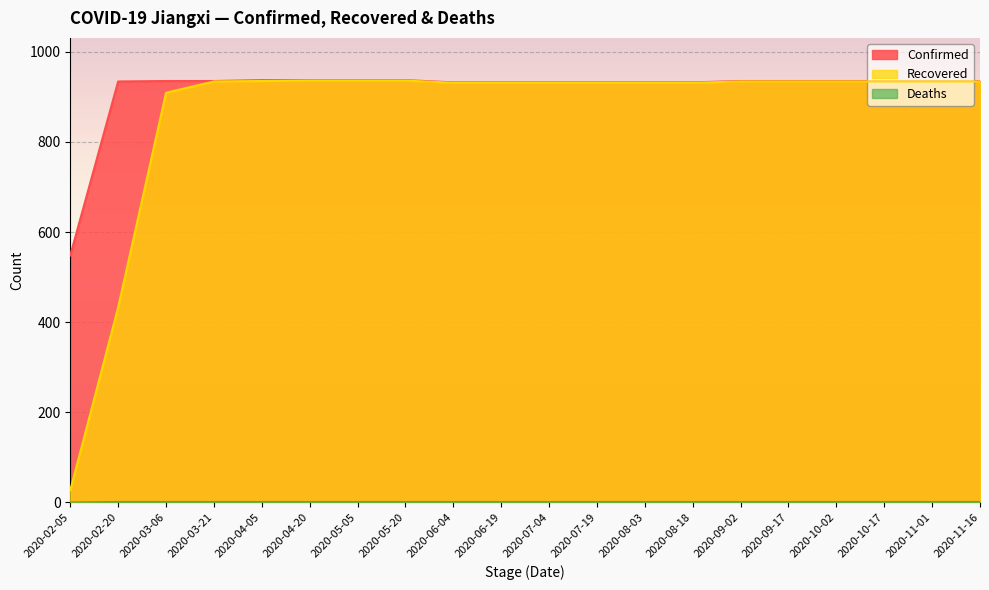

What is the total value across all series at 2020-11-16?

1870